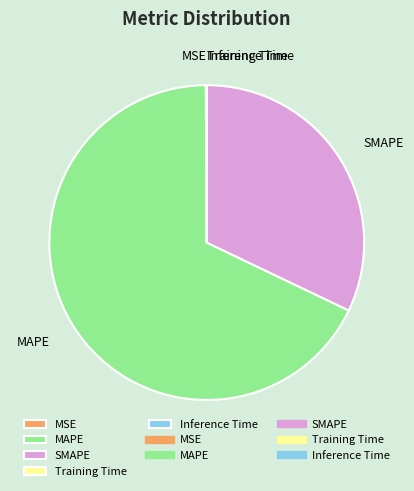

Is there a majority slice in this chart?

Yes